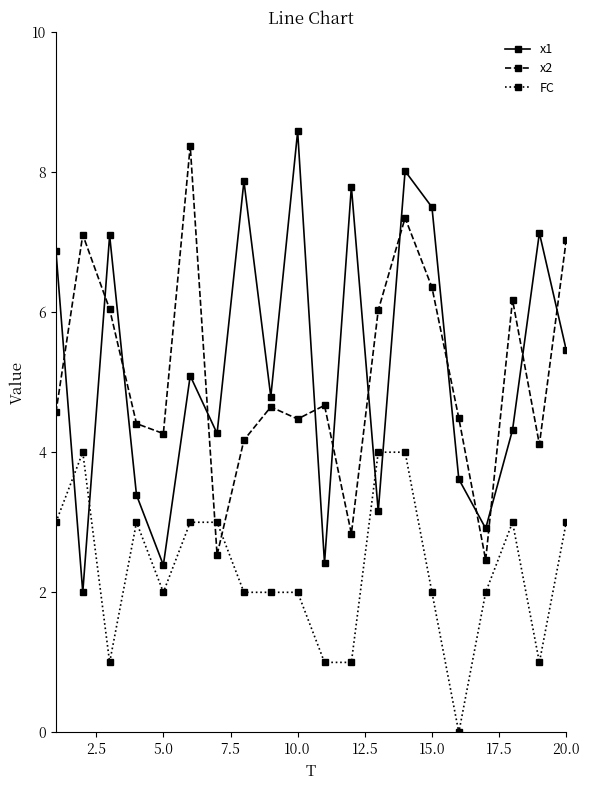

What is the maximum value shown in the chart?

8.6